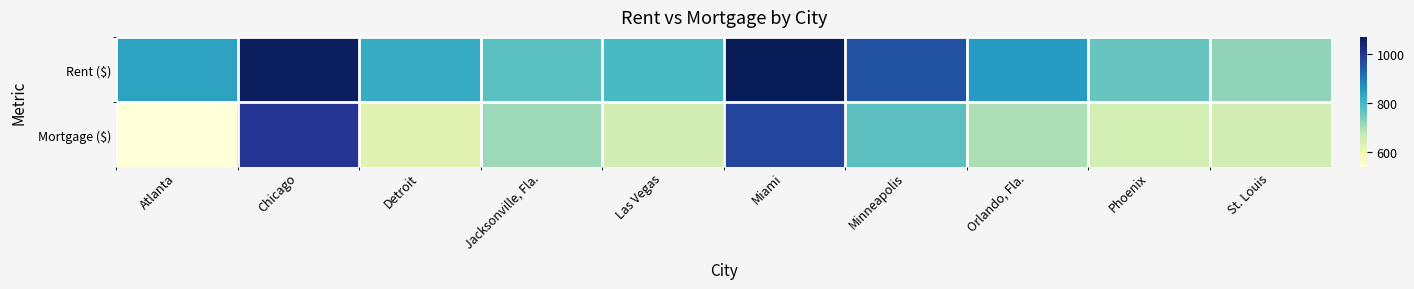

Reading left to right, extract all data points from this chart.

Rent ($): Atlanta=840	Chicago=1062	Detroit=823	Jacksonville, Fla.=779	Las Vegas=796	Miami=1071	Minneapolis=953	Orlando, Fla.=851	Phoenix=762	St. Louis=723
Mortgage ($): Atlanta=539	Chicago=1002	Detroit=626	Jacksonville, Fla.=711	Las Vegas=655	Miami=977	Minneapolis=776	Orlando, Fla.=695	Phoenix=651	St. Louis=654